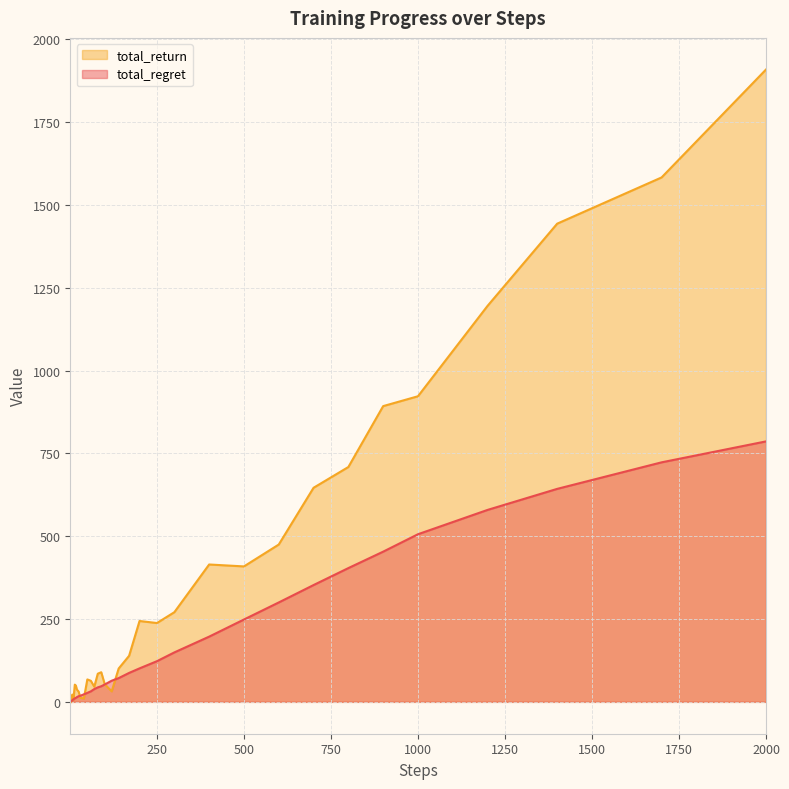

Does the chart have visible grid lines?

Yes